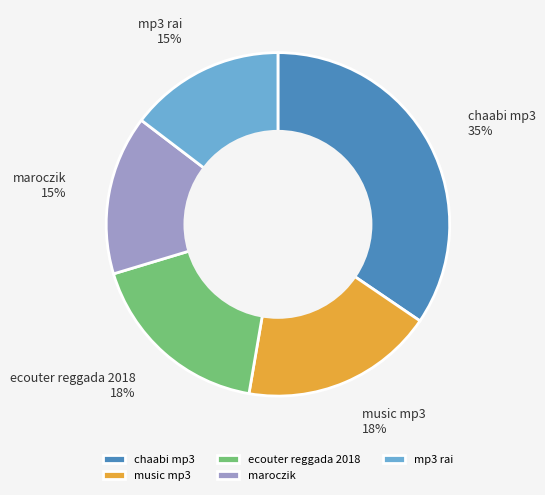

Approximately how many times larger is the value at mp3 rai compared to chaabi mp3?

0.4